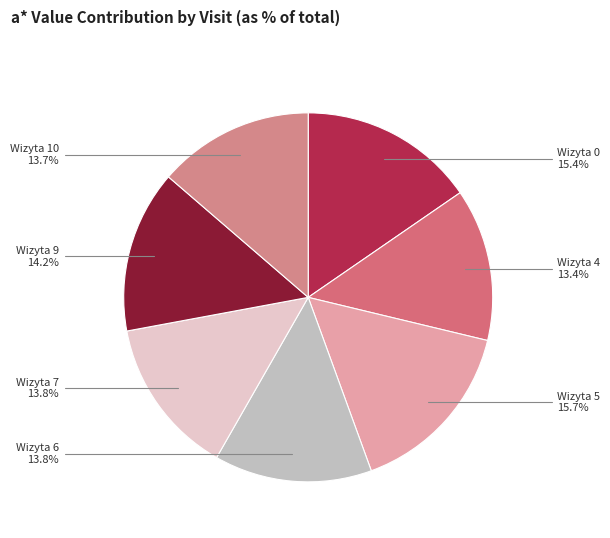

To the nearest percent, what is the average slice percentage?

14%